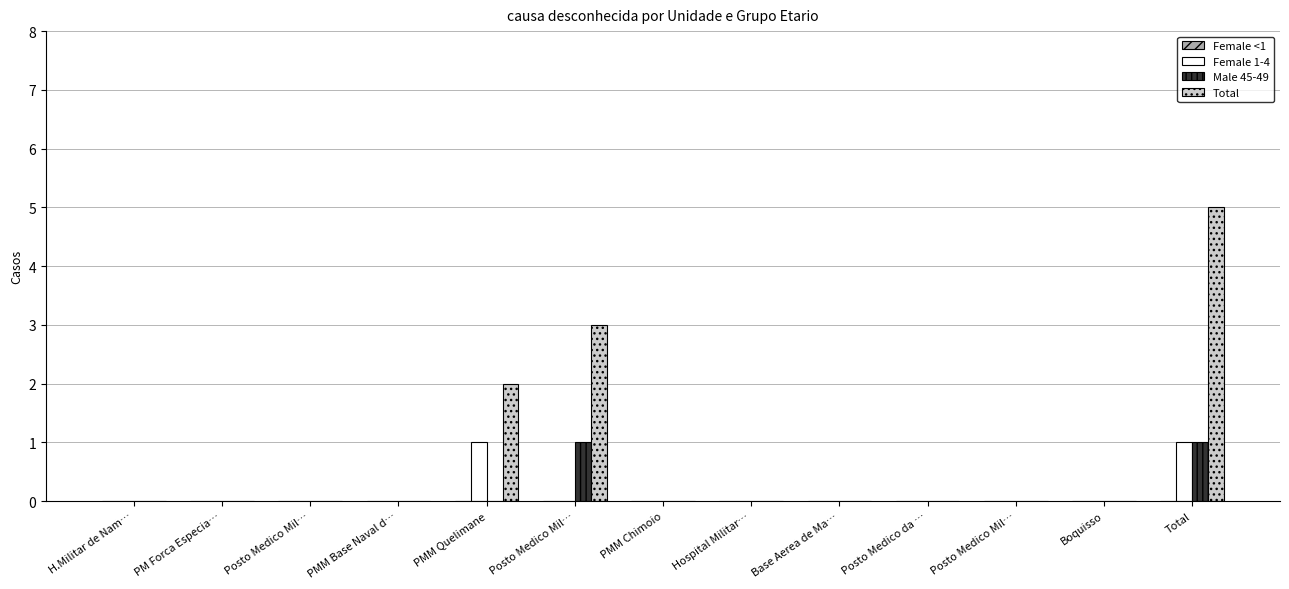

Which series has the widest spread of values?

Total